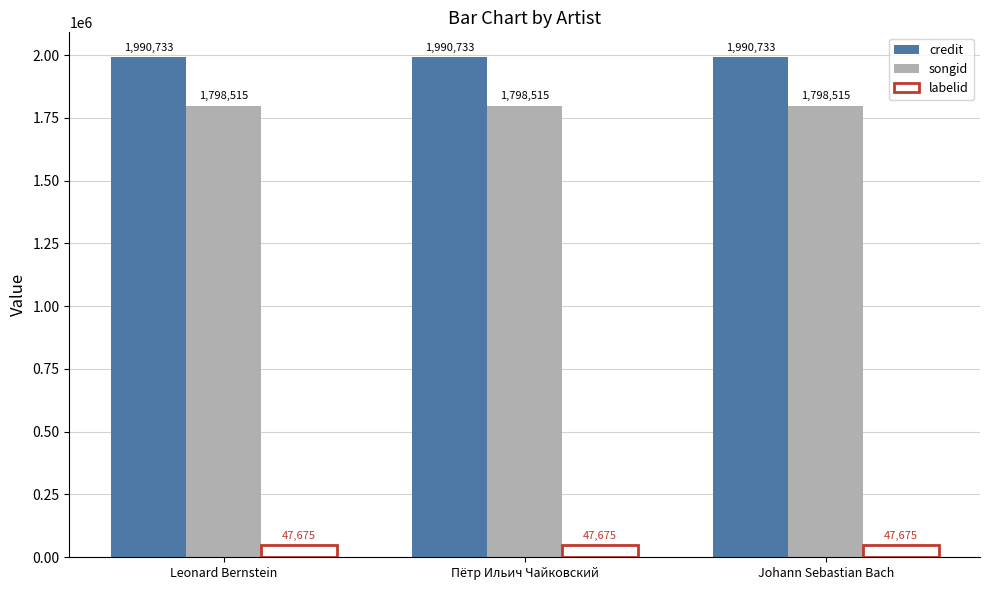

The value of credit at Пётр Ильич Чайковский is 2616326. True or false?

False